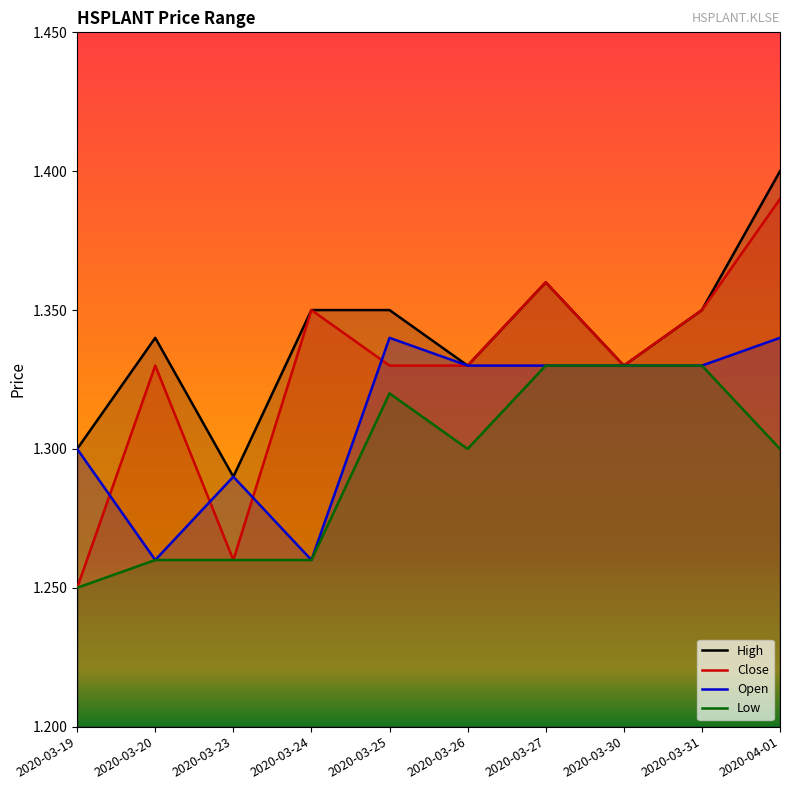

At which category does high reach its first local valley?

2020-03-23